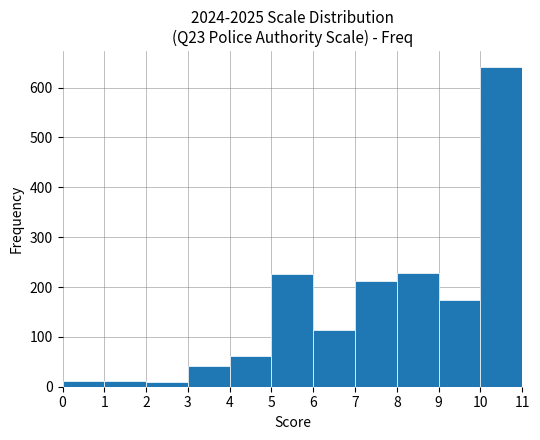

Reading left to right, list every bar in this chart as the range it spans on the x-axis followed by its height. The values are not printed on the chart, so give them approximately, as read against the axis.

0 to 1: 10
1 to 2: 10
2 to 3: 10
3 to 4: 40
4 to 5: 60
5 to 6: 230
6 to 7: 110
7 to 8: 210
8 to 9: 230
9 to 10: 170
10 to 11: 640